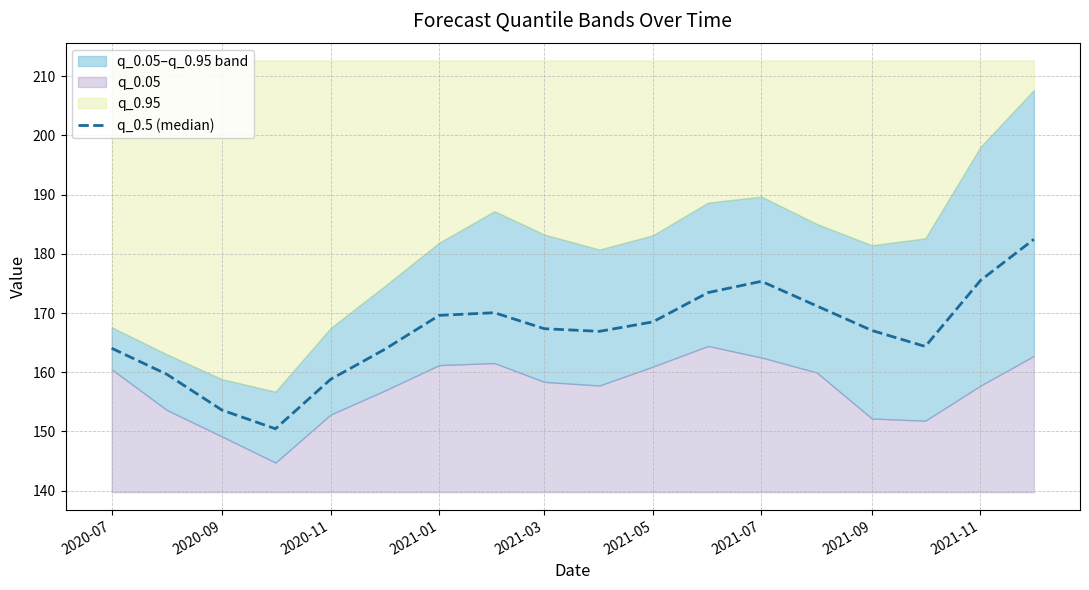

The chart shows a value of 238.9 at 2021-11. True or false?

False